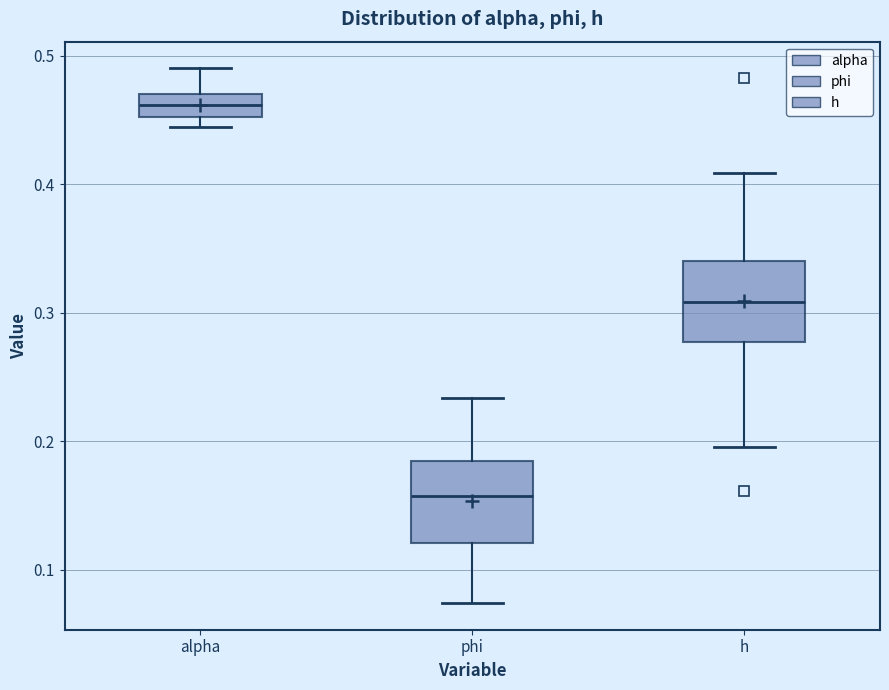

Reading left to right, transcribe this box plot: for each box, give where its median line is, the range the box spans, and where its two whiskers end, as read against the y-axis. The values are not printed on the chart, so give them approximately, as read against the axis.

alpha: median 0.46, box 0.45 to 0.47, whiskers 0.44 to 0.49
phi: median 0.16, box 0.12 to 0.18, whiskers 0.07 to 0.23
h: median 0.31, box 0.28 to 0.34, whiskers 0.20 to 0.41